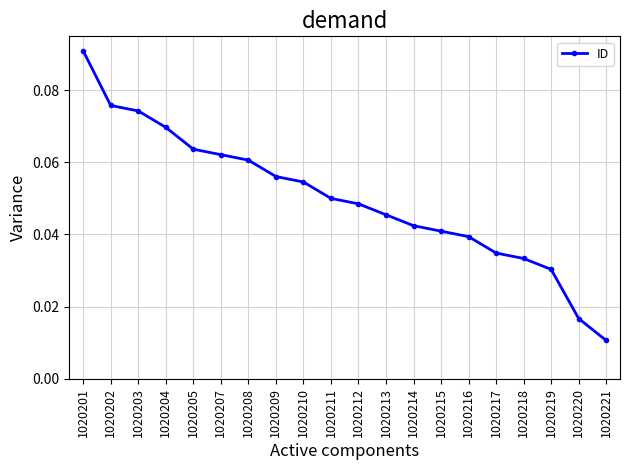

How many lines are shown in the chart?

1